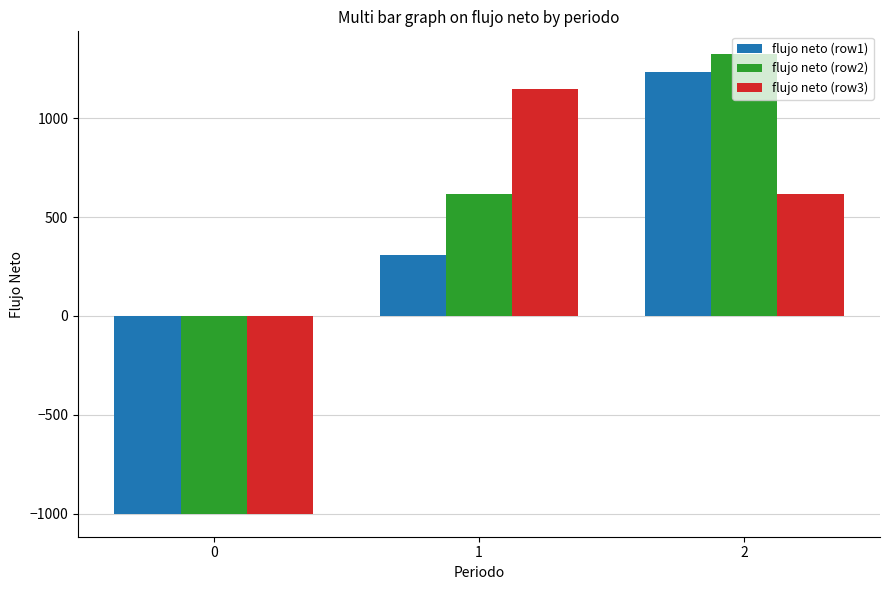

Reading left to right, extract all data points from this chart.

flujo neto (row1): -1000	310	1232
flujo neto (row2): -1000	615	1323
flujo neto (row3): -1000	1150	615